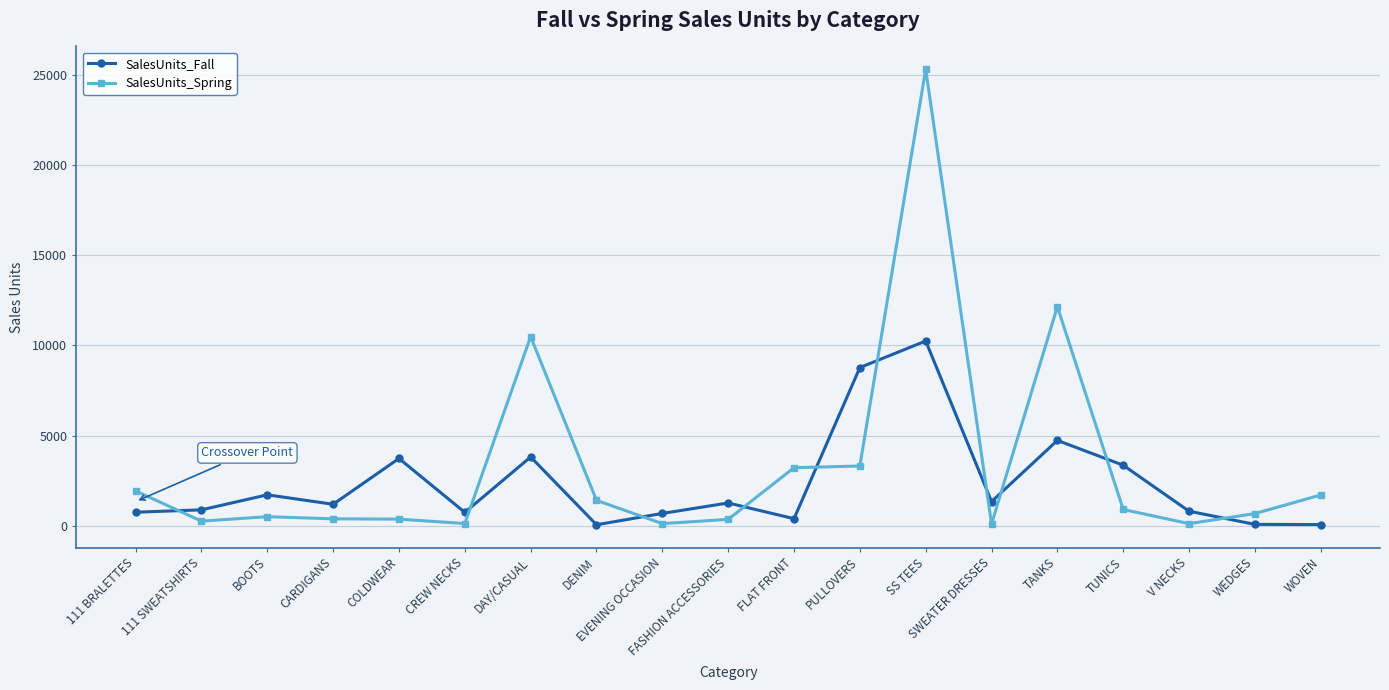

What are all the series names shown in the legend?

SalesUnits_Fall, SalesUnits_Spring